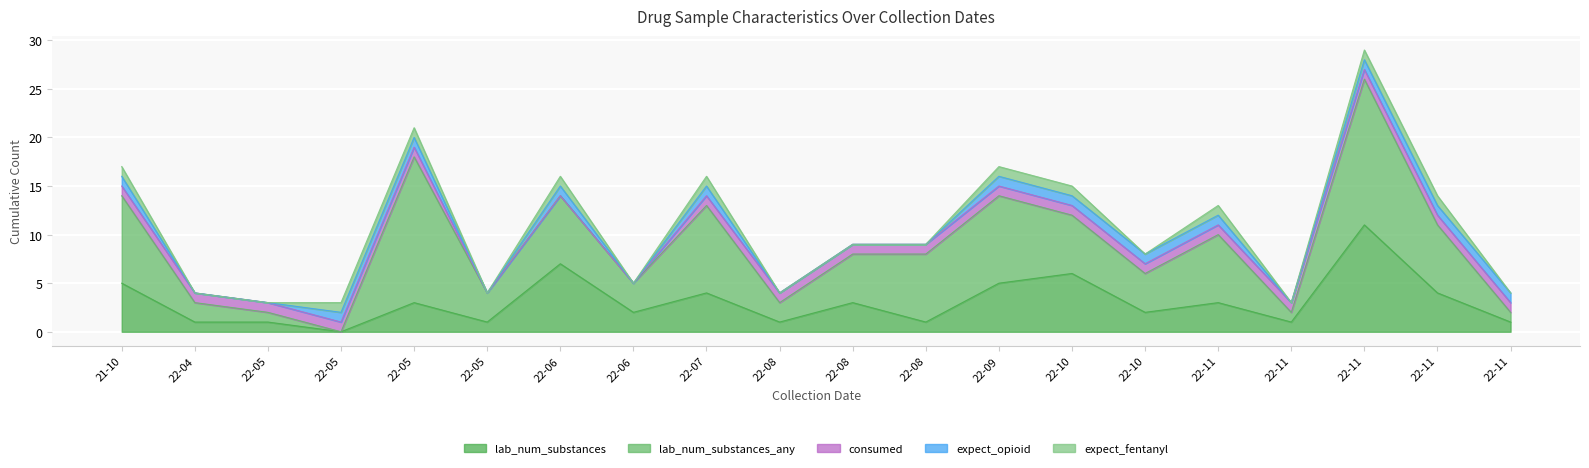

What are all the series names shown in the legend?

lab_num_substances, lab_num_substances_any, consumed, expect_opioid, expect_fentanyl